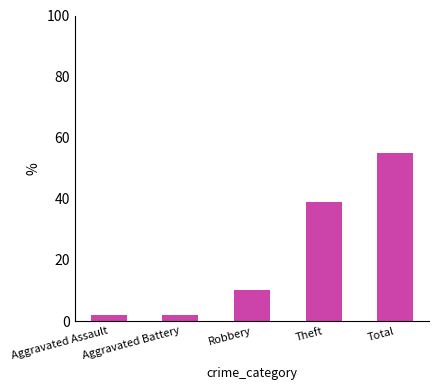

Which label corresponds to the largest value in the chart?

Total